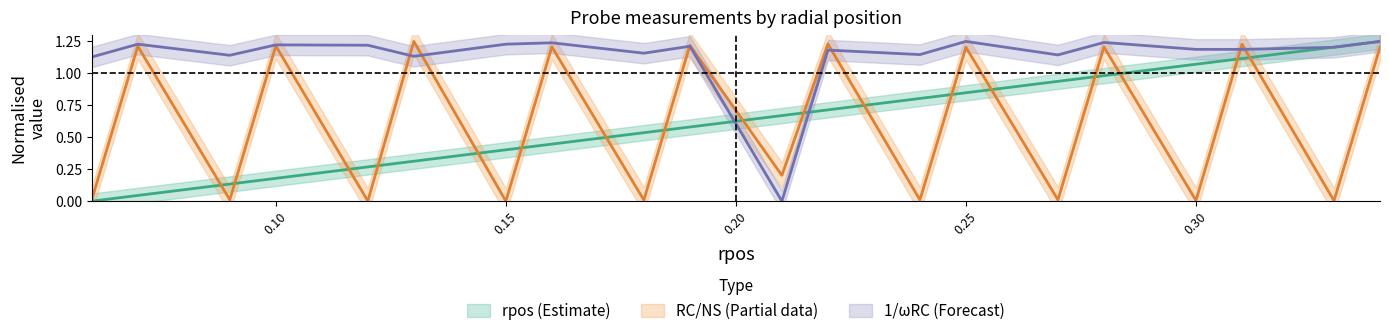

What is the label of the 2nd point from the left?

0.07